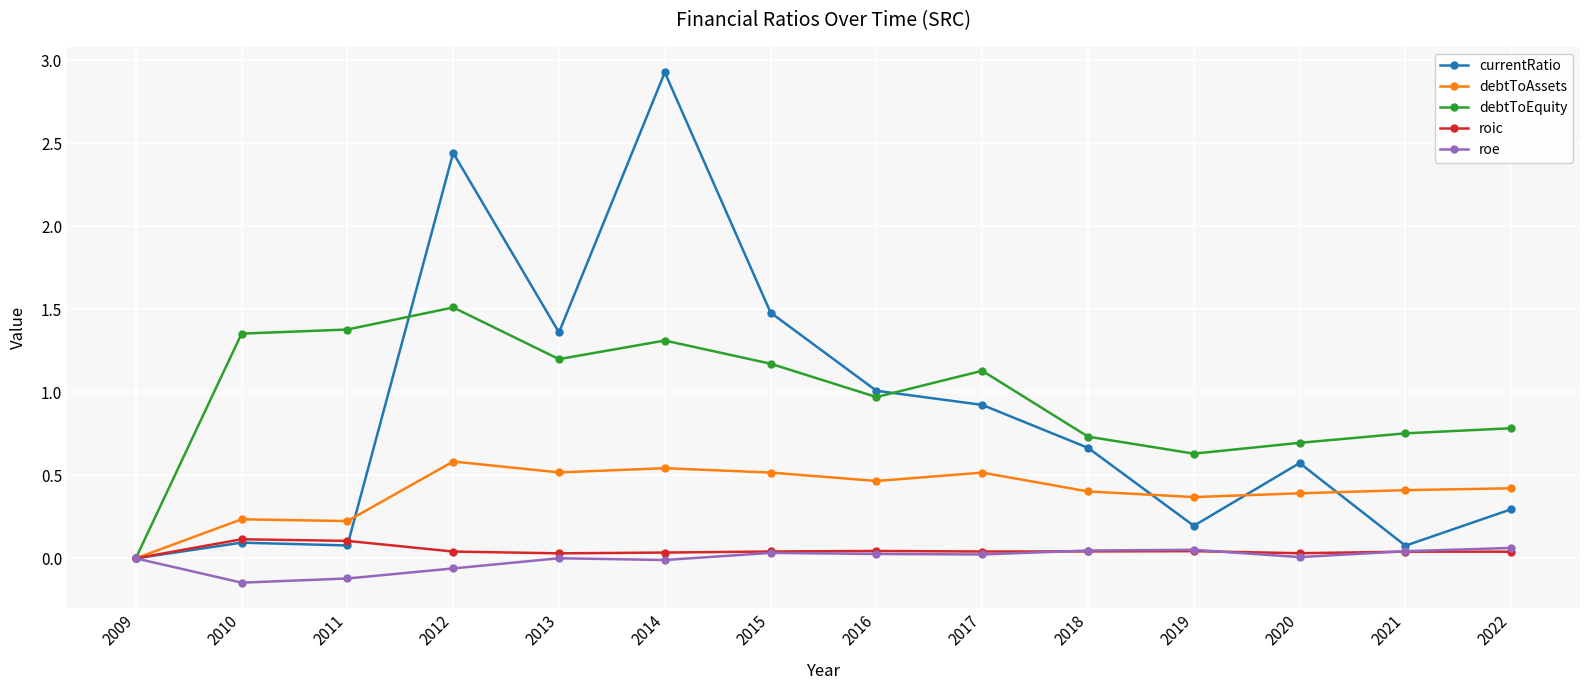

In debtToEquity, how many points are lower than both neighbors (excluding endpoints)?

3